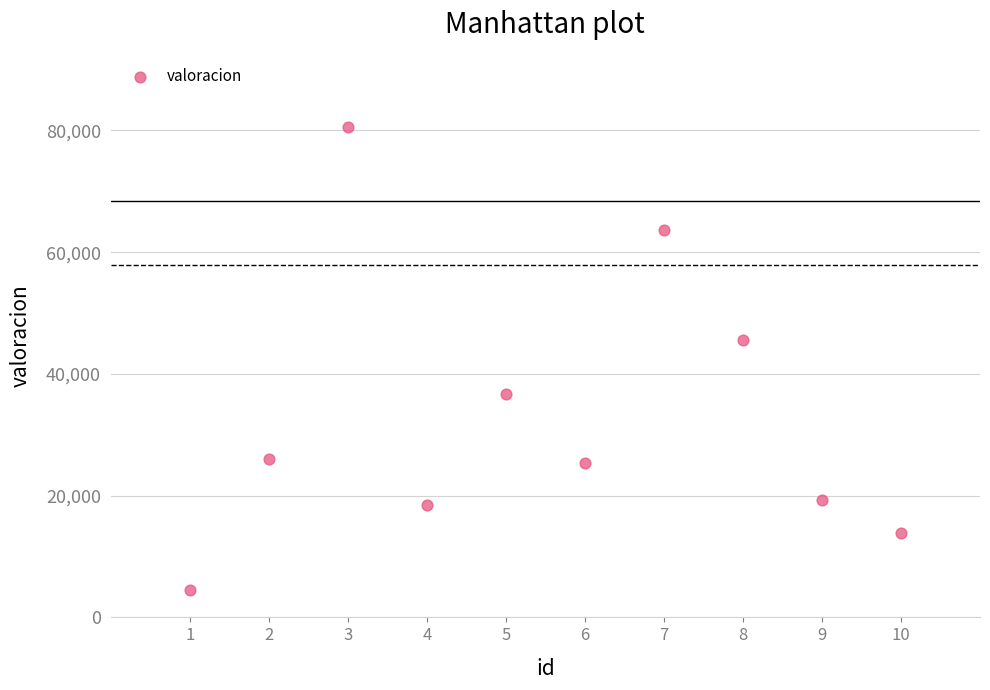

What Y value in the scatter plot is closest to 42519?

45635